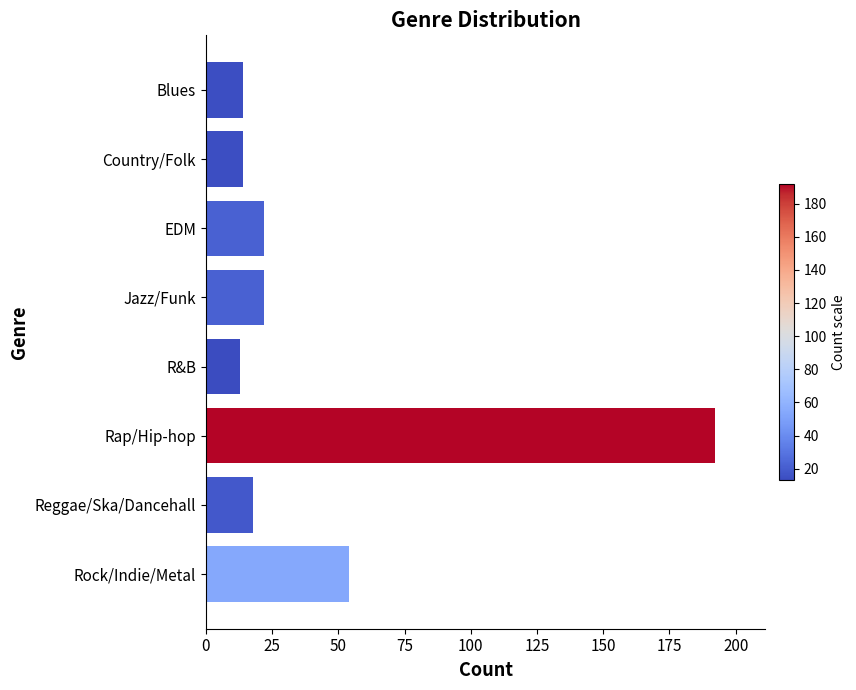

What is the smallest value displayed?

13